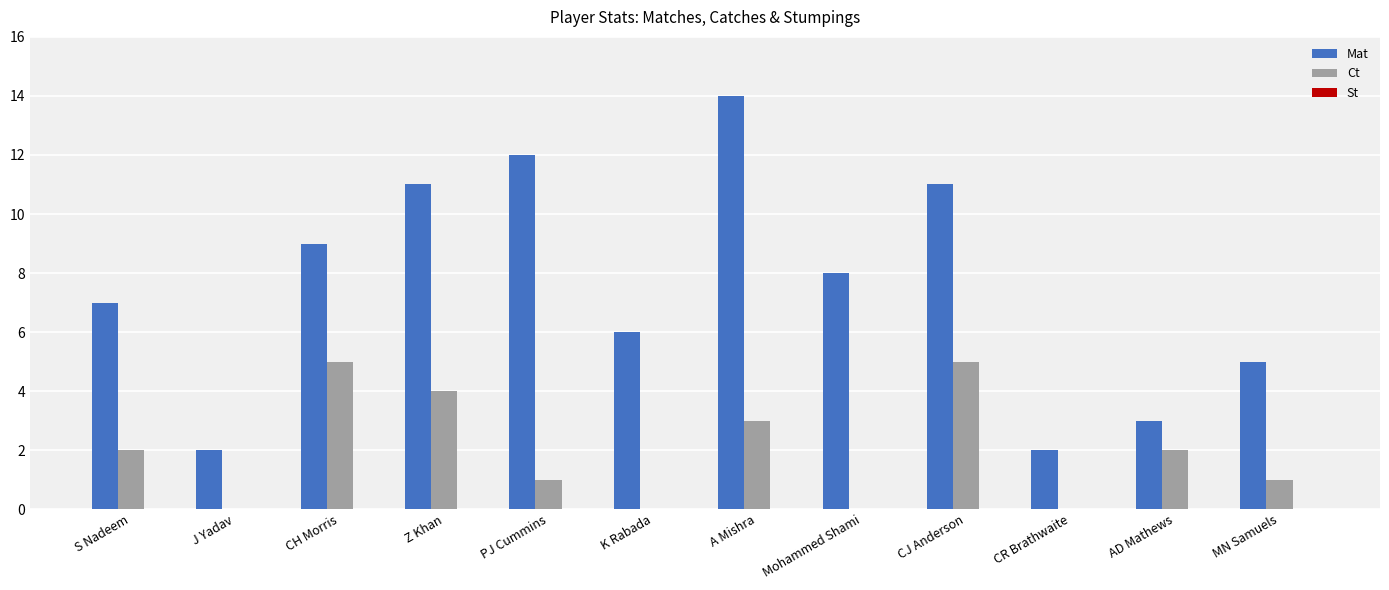

The value of Ct at PJ Cummins is 0. True or false?

False